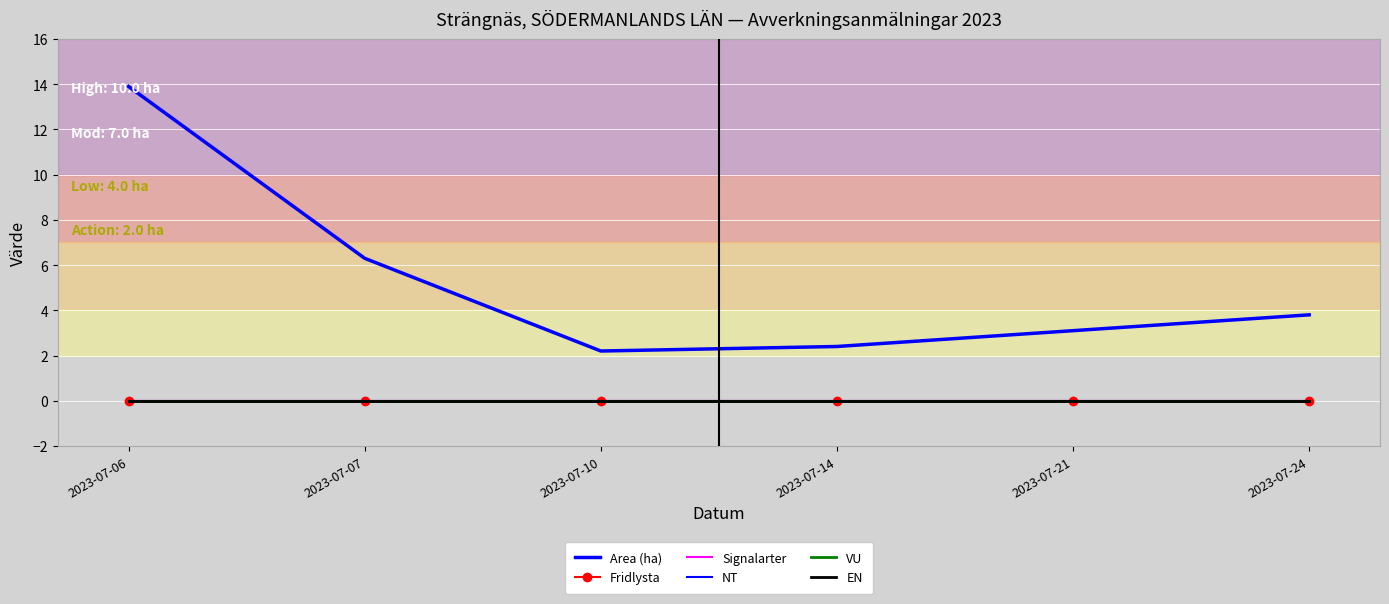

Which label corresponds to the largest value in the chart?

2023-07-06